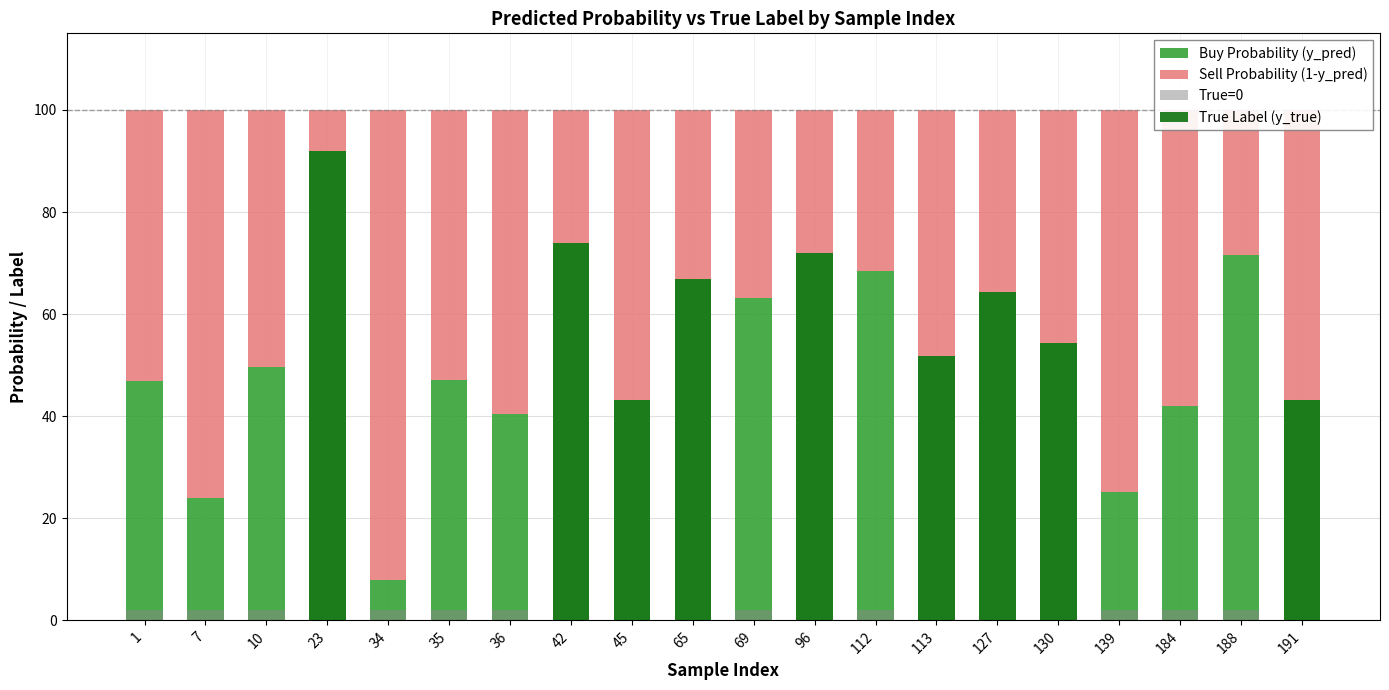

What is the sum of all Sell Probability (1-y_pred) values?

952.0